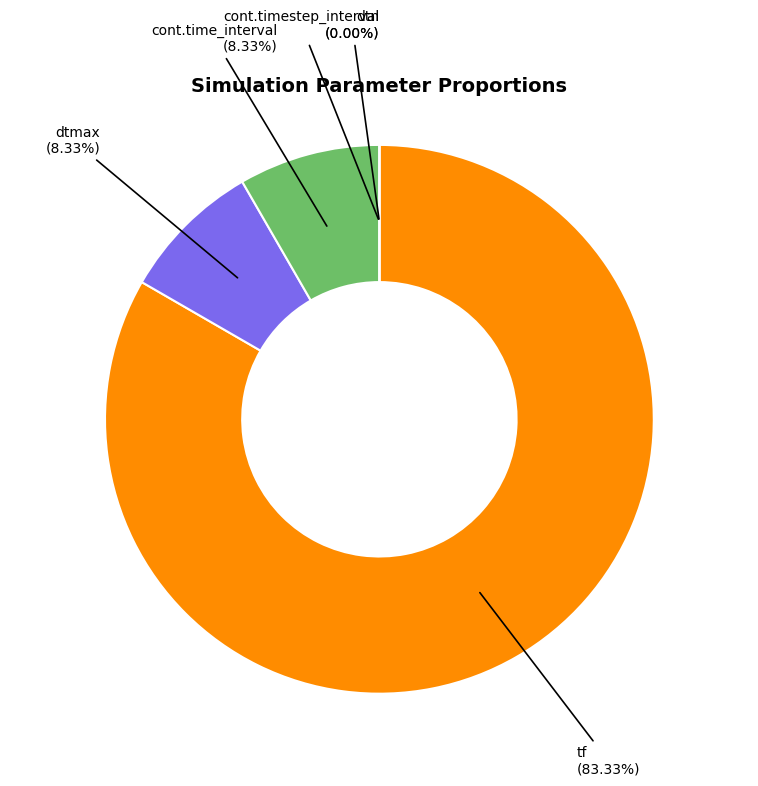

Combined, what portion of the pie is cont.time_interval and dtmax?

16.7%